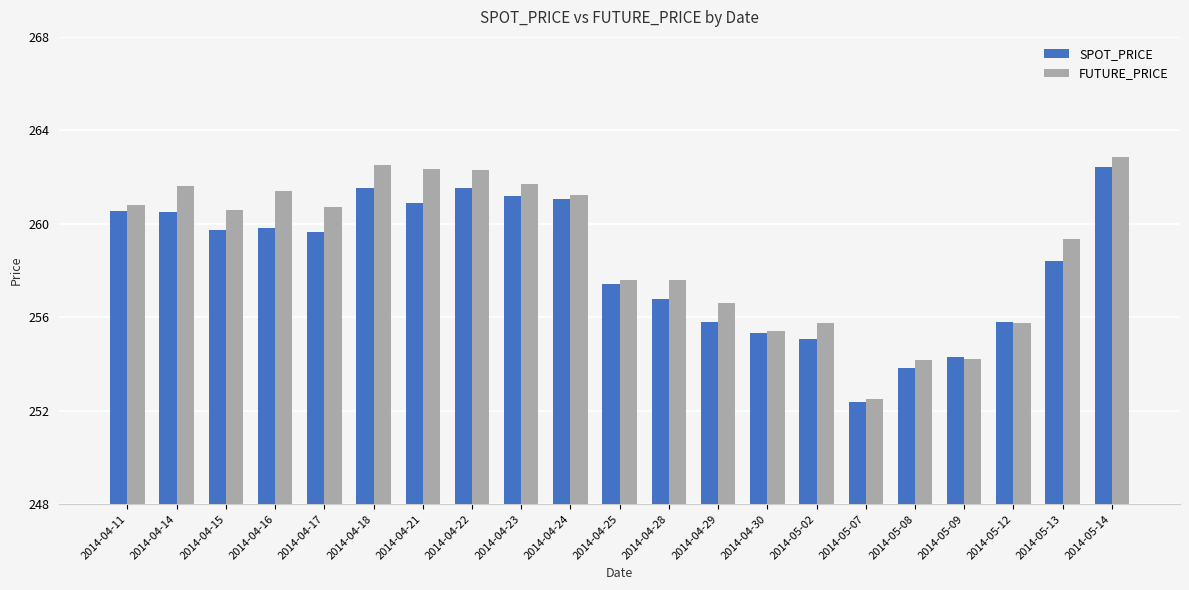

How many bars are there in each group?

2